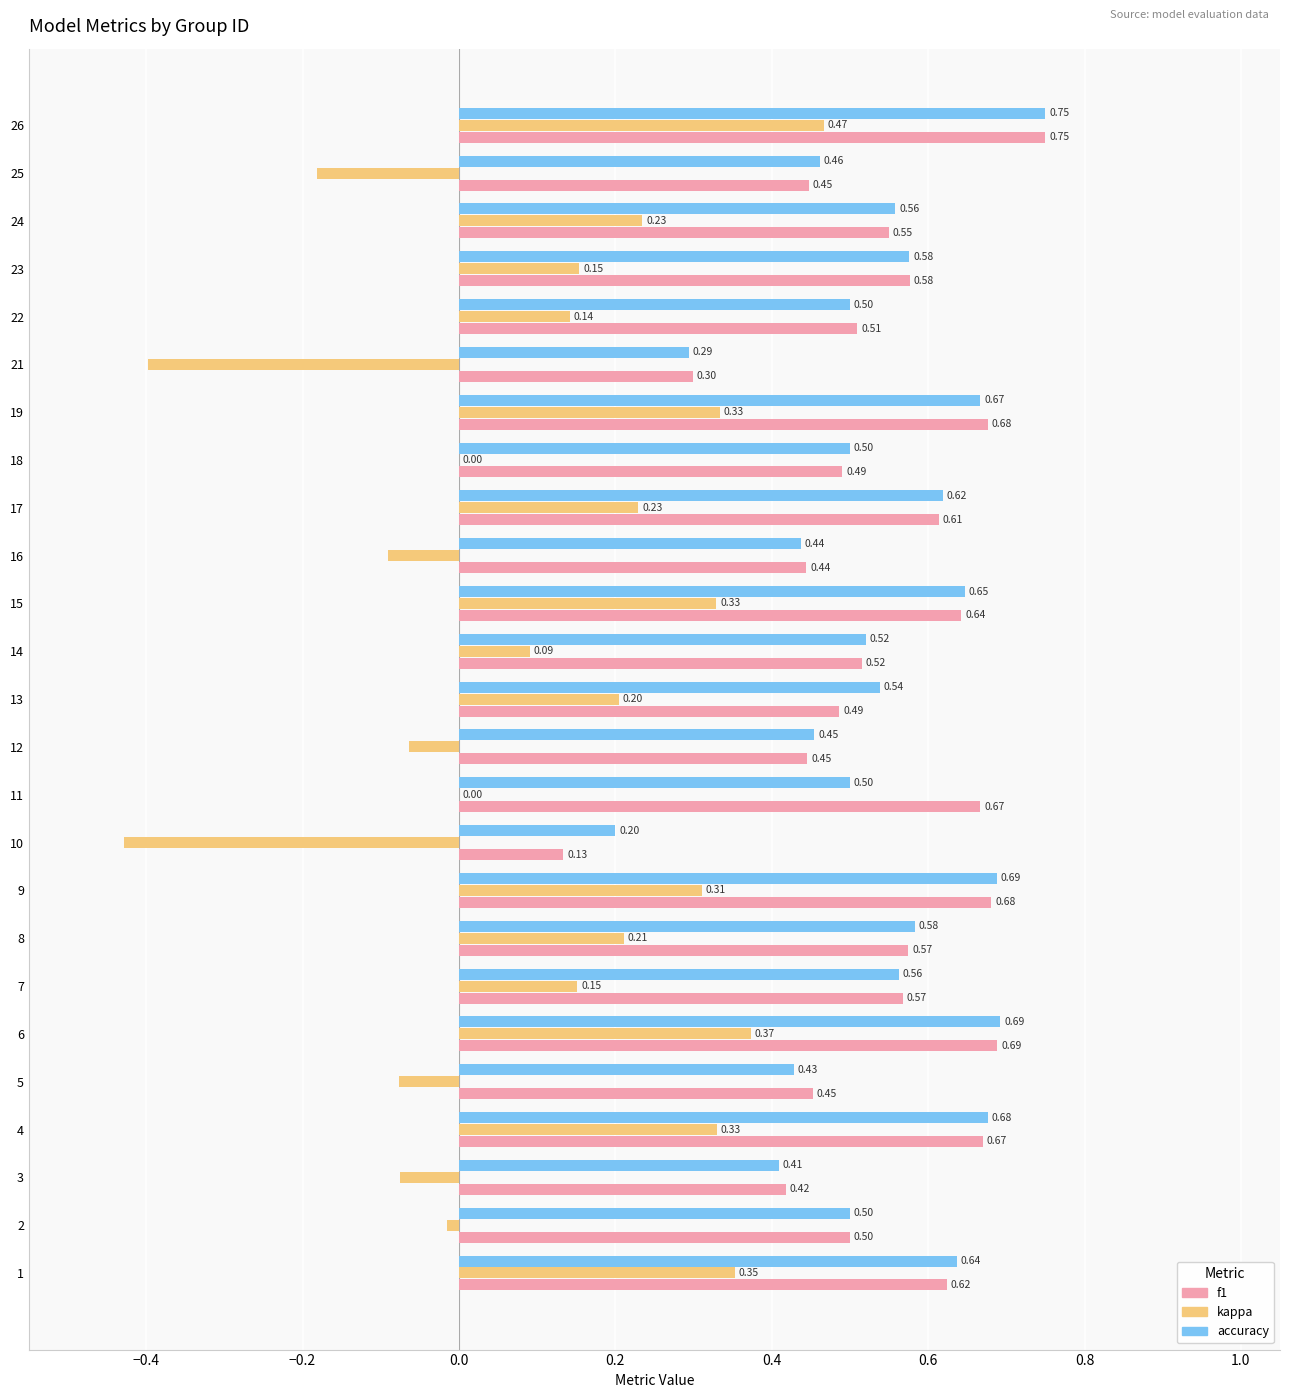

What is the total value across all series at 13?

1.2